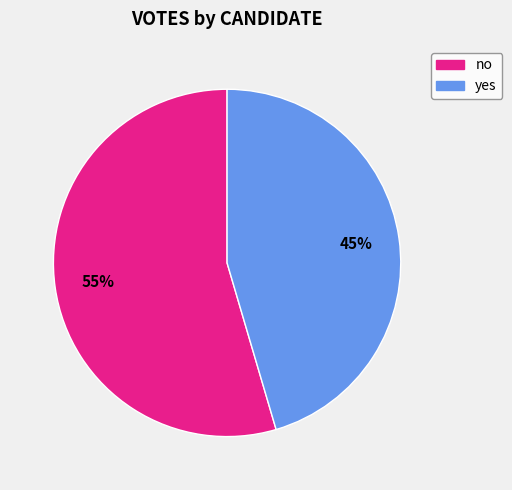

True or false: no accounts for 55% of the total.

True